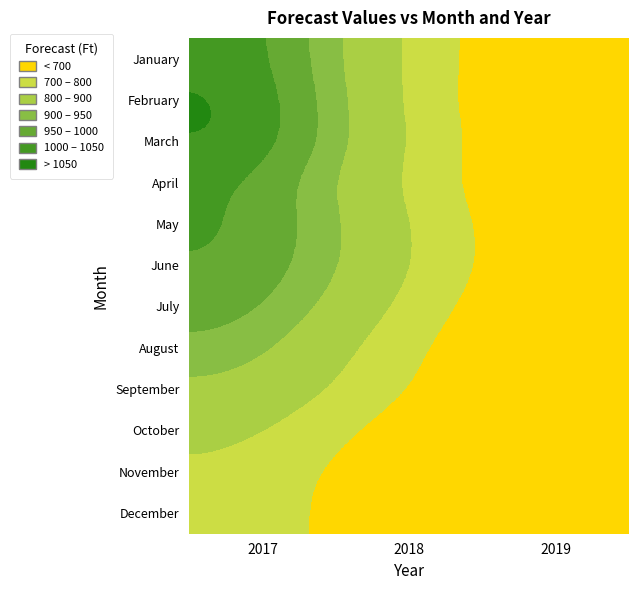

Reading left to right, what are all the values shown in this chart?

January: 2017=1047.0	2018=787.3	2019=534.4
February: 2017=1067.0	2018=789.0	2019=513.7
March: 2017=1064.0	2018=800.8	2019=534.1
April: 2017=1017.7	2018=787.8	2019=531.6
May: 2017=1014.7	2018=816.1	2019=555.6
June: 2017=1005.5	2018=819.9	2019=558.5
July: 2017=982.9	2018=784.4	2019=529.8
August: 2017=944.6	2018=724.5	2019=519.7
September: 2017=894.0	2018=699.1	2019=523.0
October: 2017=834.1	2018=623.9	2019=518.4
November: 2017=787.3	2018=576.1	2019=529.9
December: 2017=789.0	2018=546.8	2019=533.3